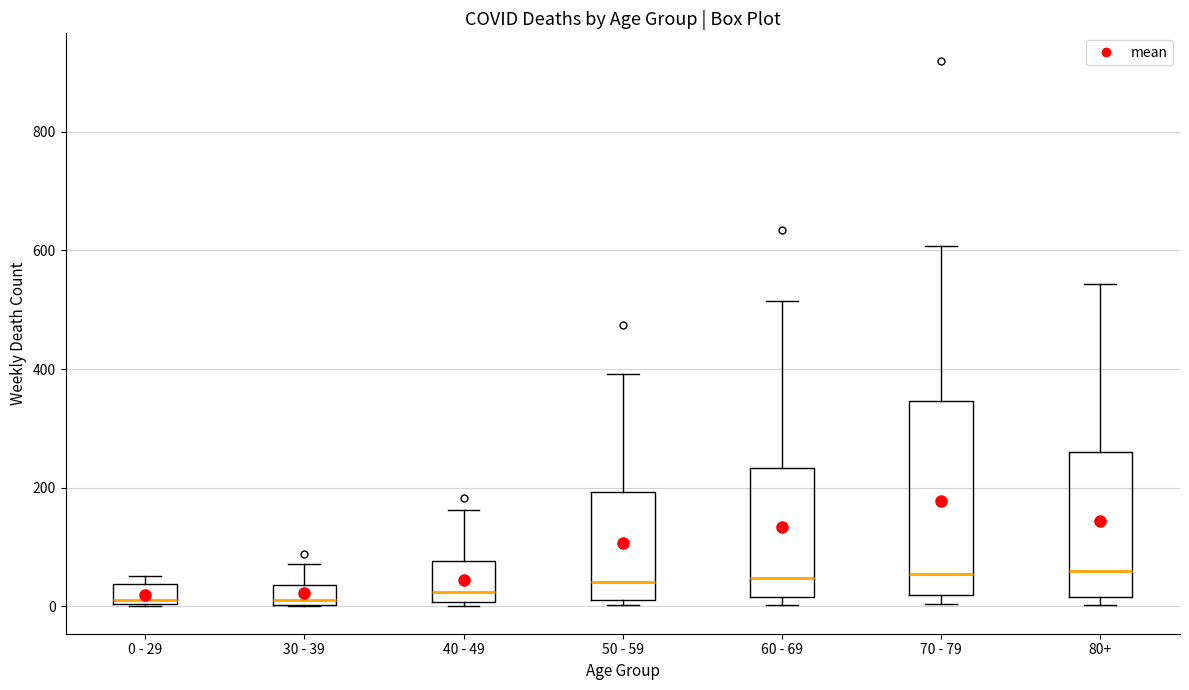

Where is the upper edge of the box for 0 - 29 on the y-axis? The values are not printed on the chart, so give them approximately, as read against the axis.

40